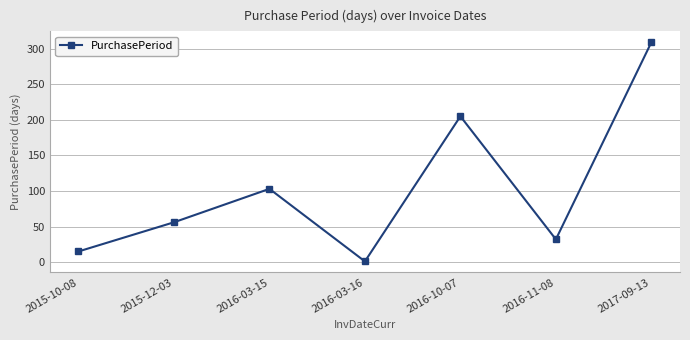

List the labels in order of value, largest first.

2017-09-13, 2016-10-07, 2016-03-15, 2015-12-03, 2016-11-08, 2015-10-08, 2016-03-16